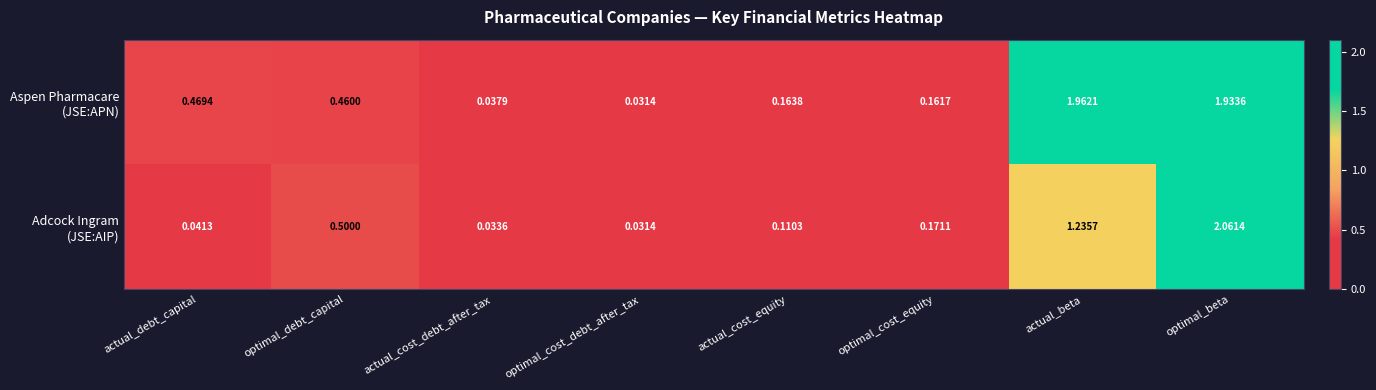

Which category has the lowest value across all series?

optimal_cost_debt_after_tax